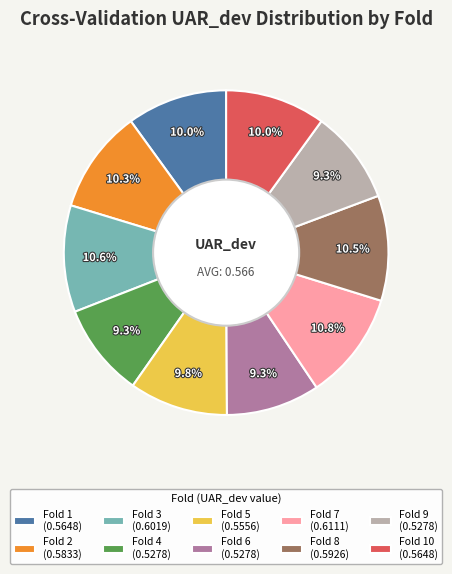

Which has a higher value, Fold 3 (0.6019) or Fold 4 (0.5278)?

Fold 3 (0.6019)